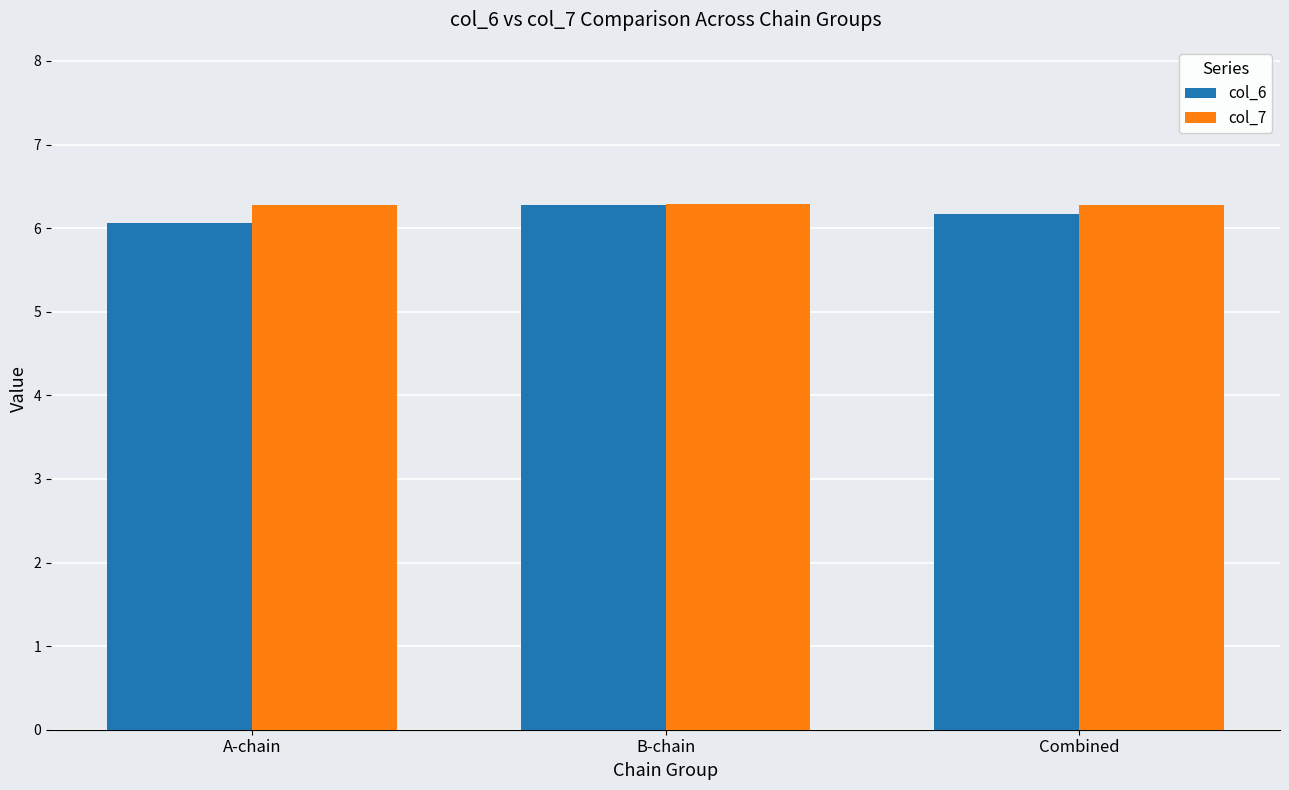

Which series has the largest range (max minus min)?

col_6